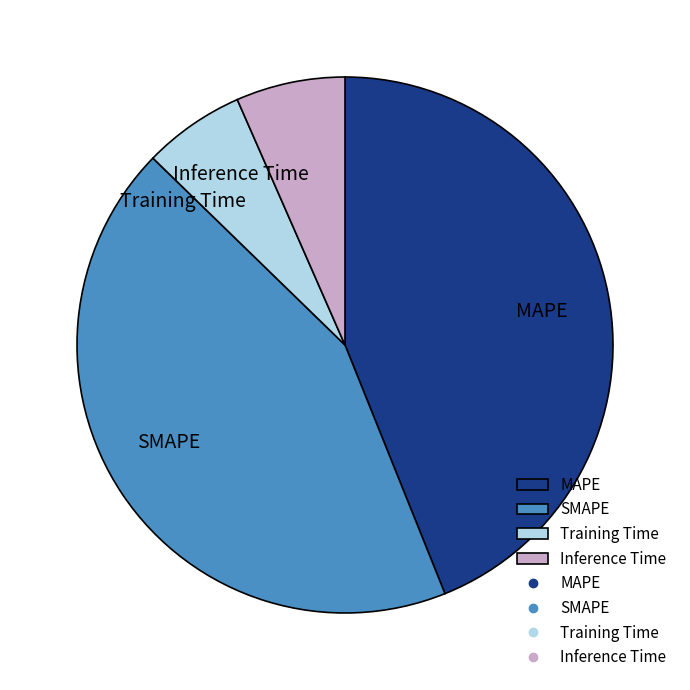

Between Inference Time and MAPE, which is larger?

MAPE